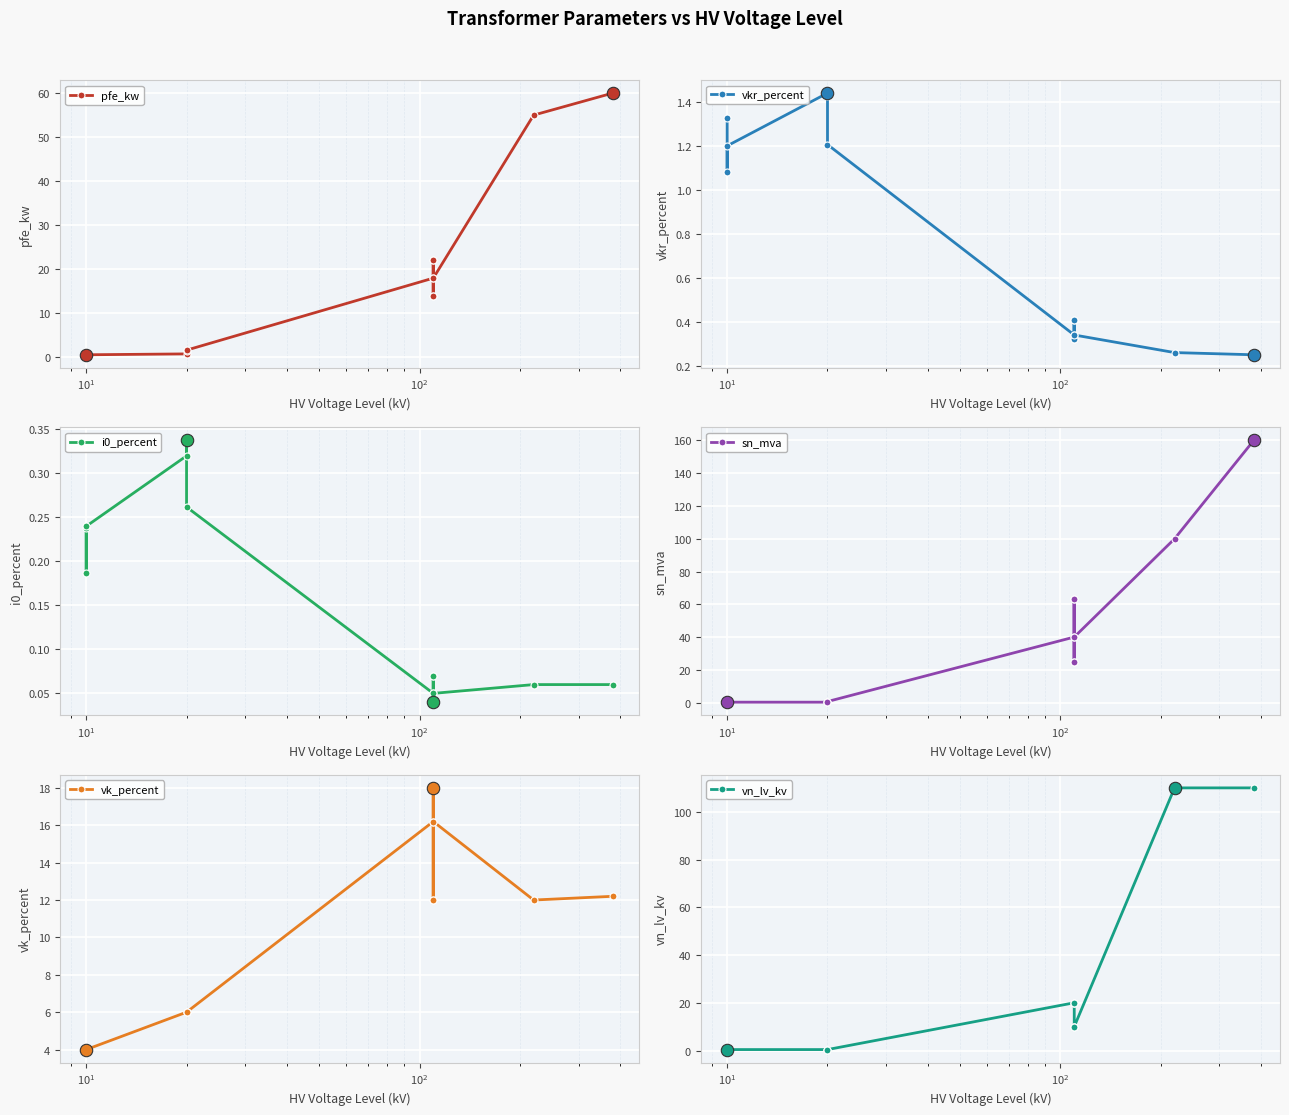

Which series has the largest total across all categories?

sn_mva